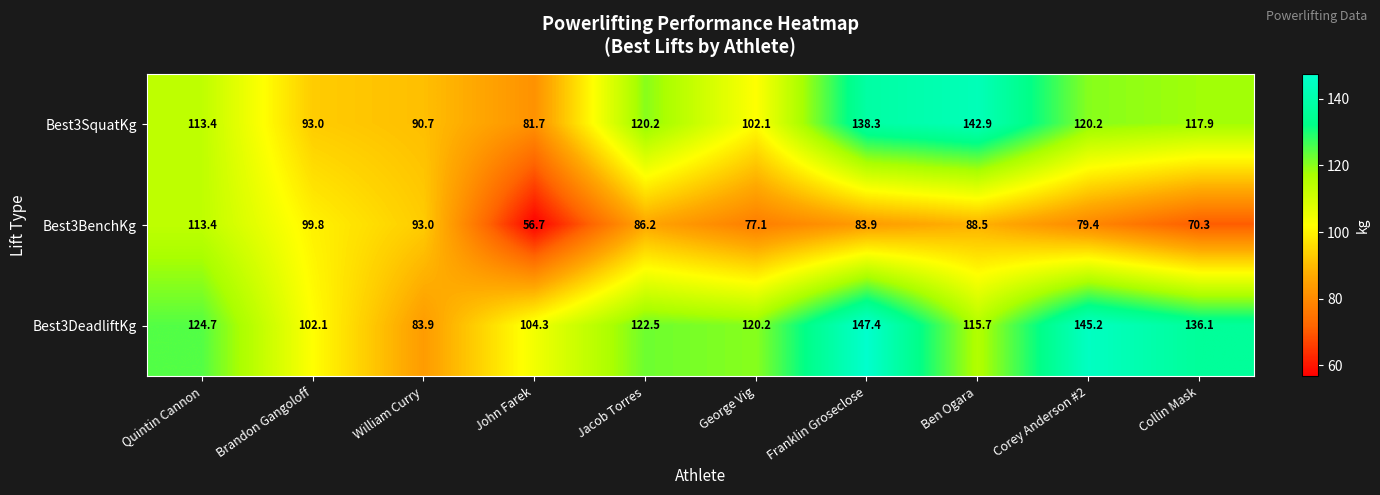

What is the greatest value displayed?

147.4